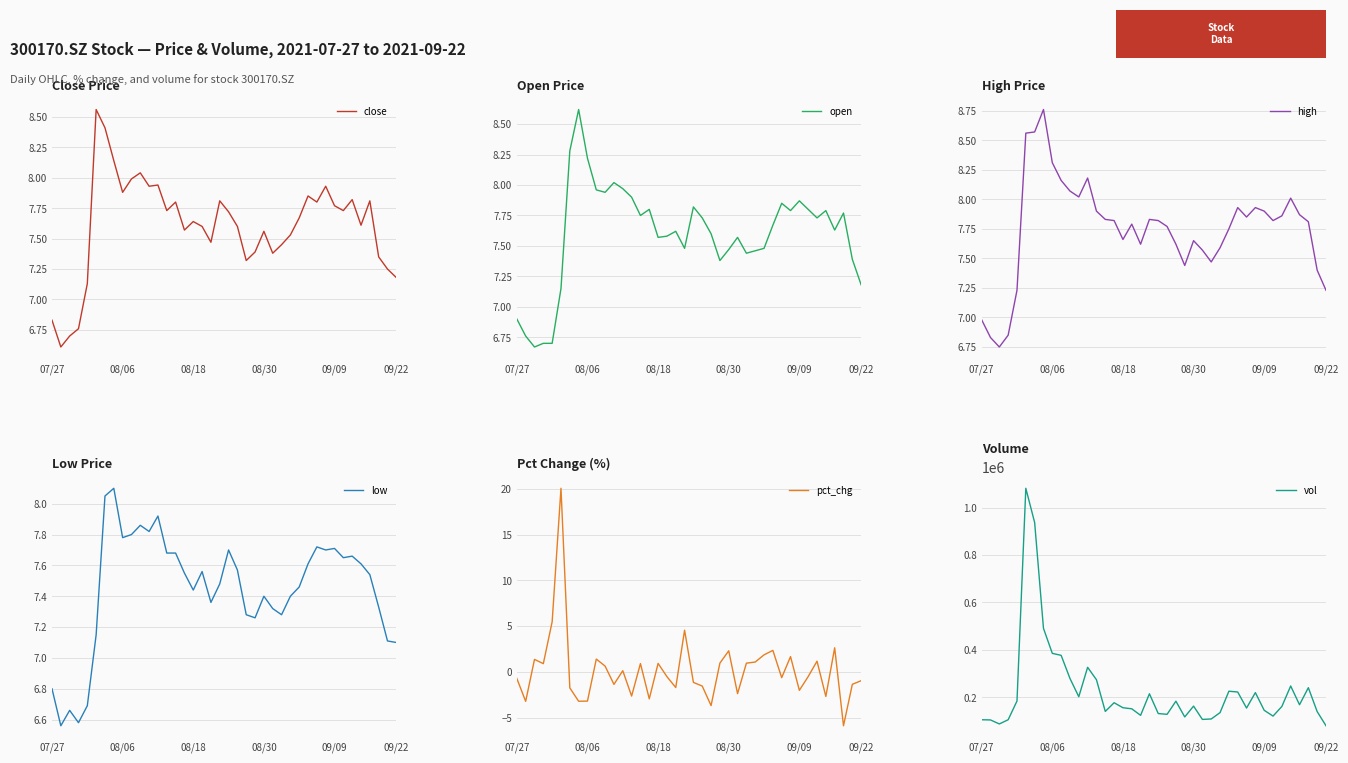

What is the value of the open point at the 16th from the left?

7.8